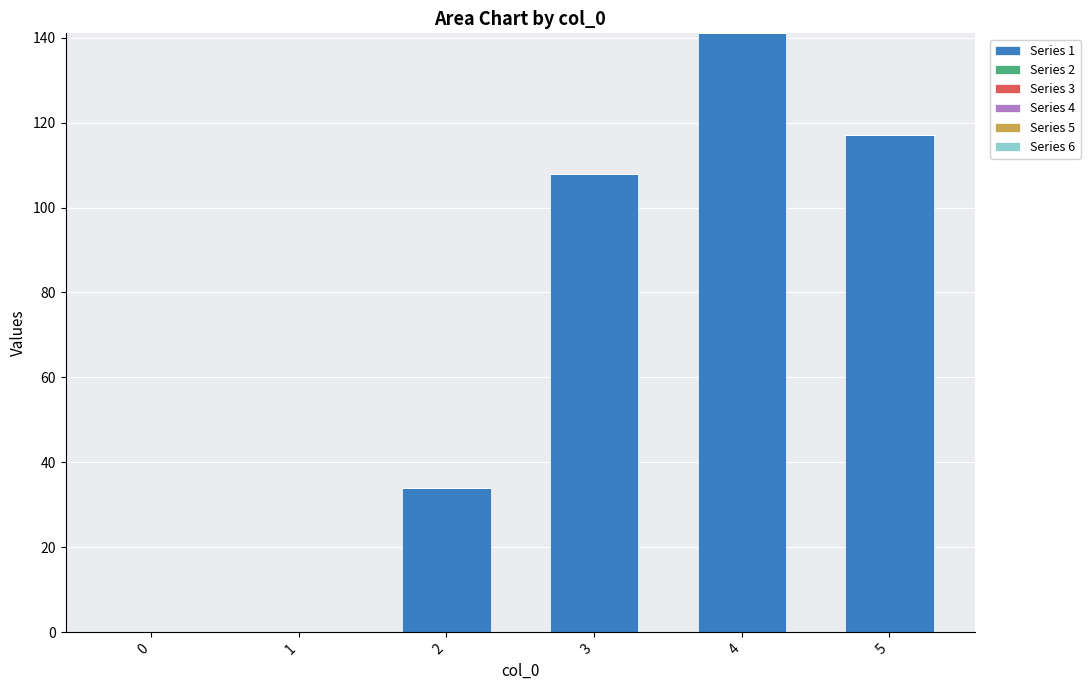

What is the change in value from 0 to 5?

+117